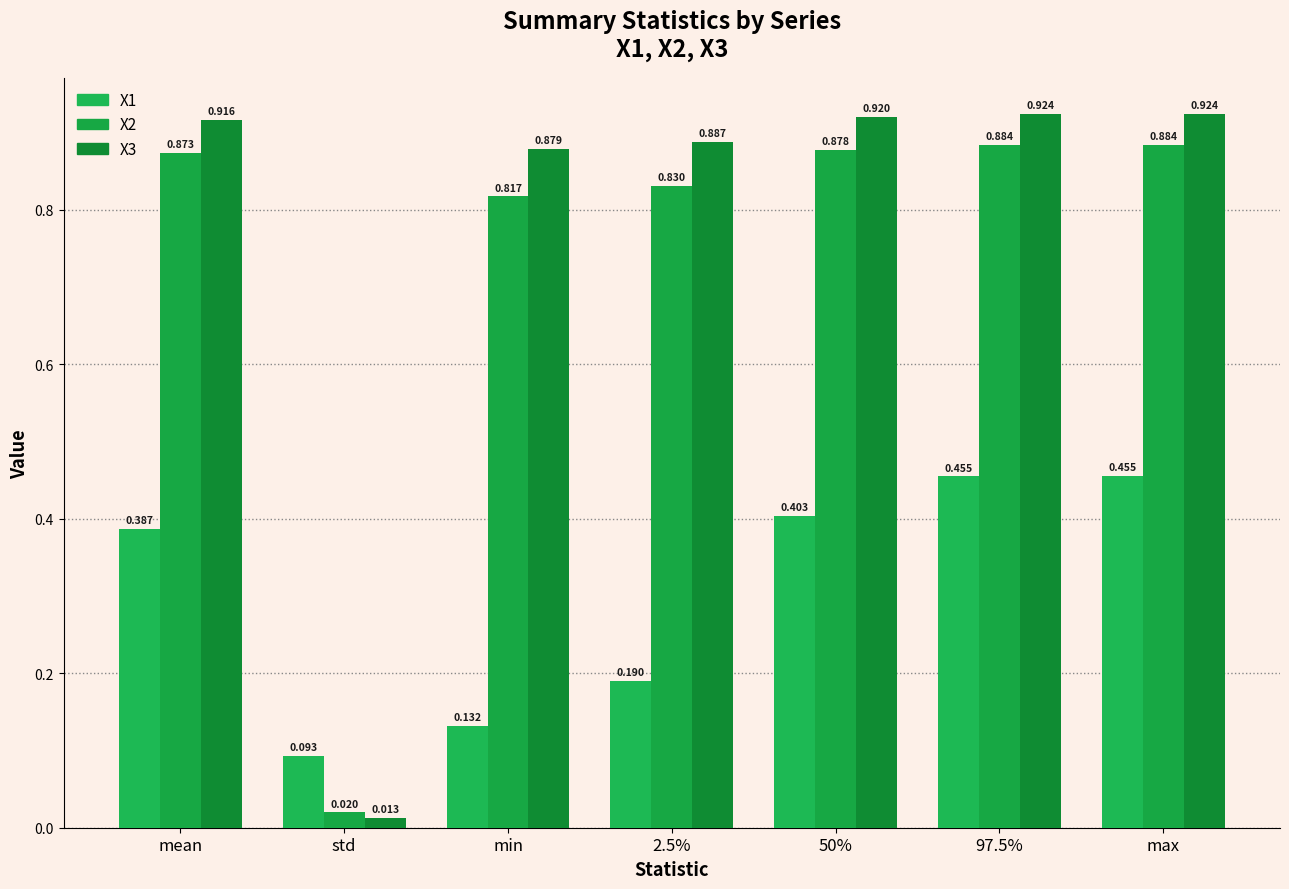

What is the label of the 6th bar from the right?

std